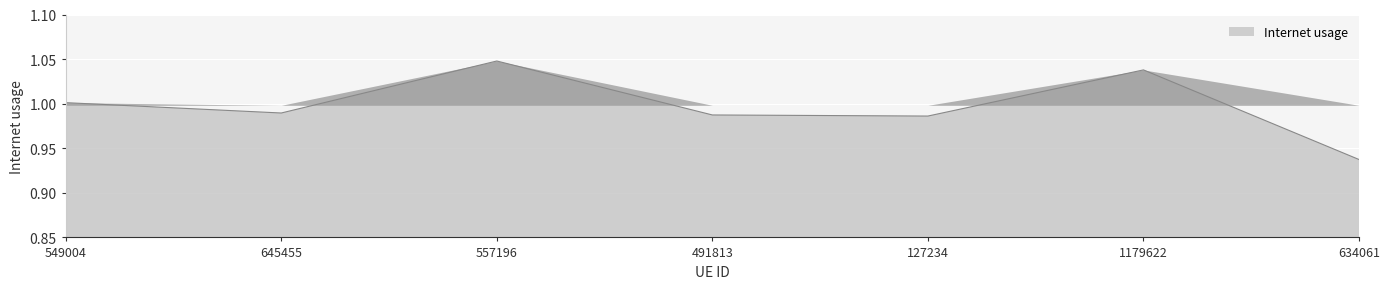

How many interior local peaks (higher than both neighbors) does the data have?

2